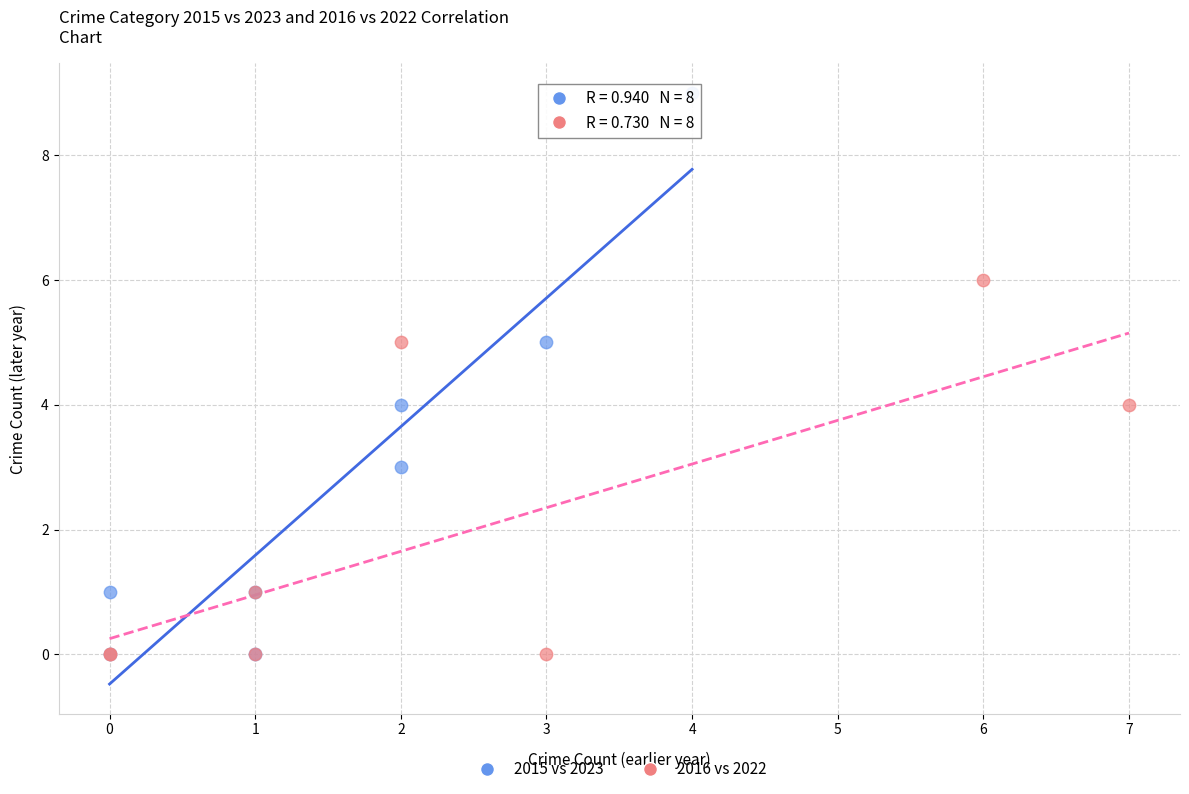

Which series contains the highest Y value?

2015 vs 2023